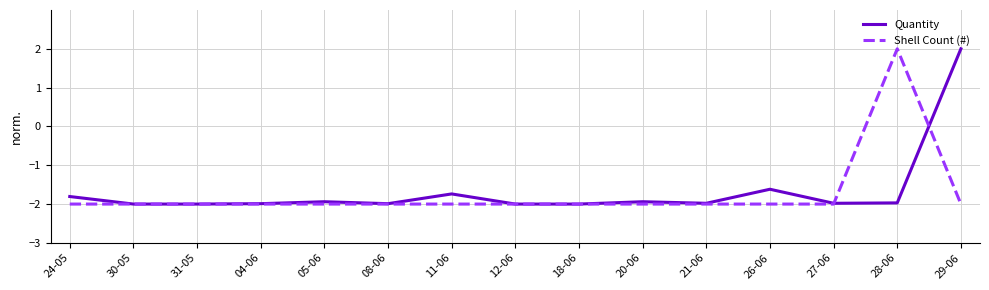

What value does the Shell Count (#) series have at 08-06?

-2.0